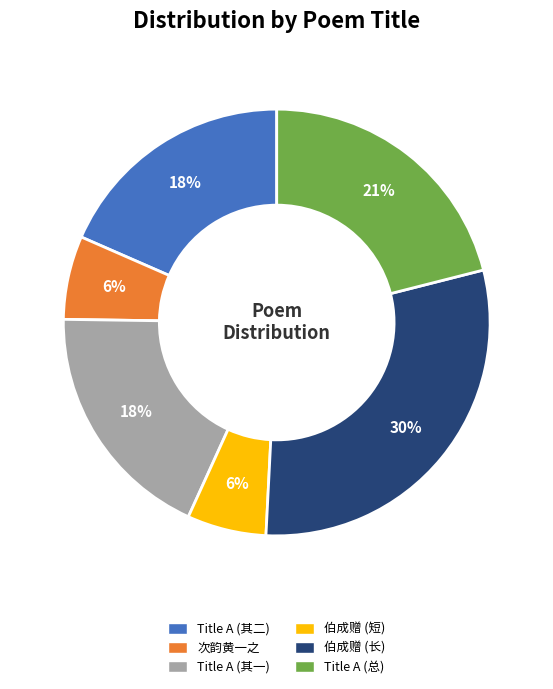

To the nearest percent, what is the average slice percentage?

17%